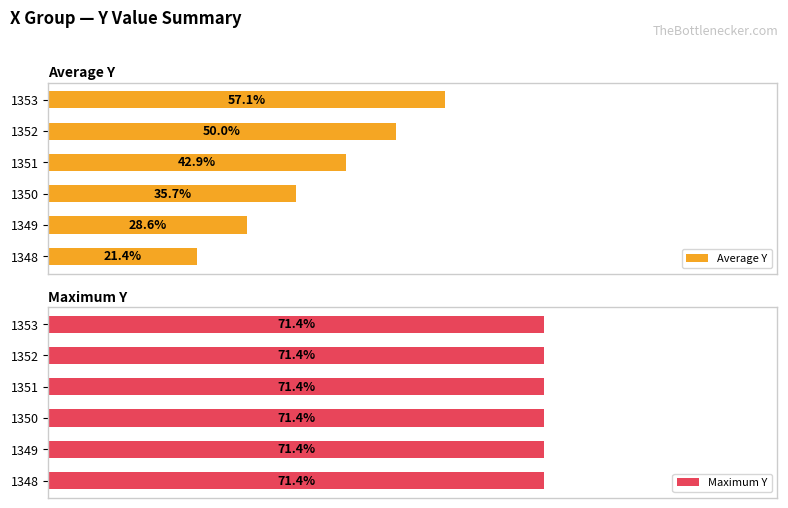

What is the value of the Average Y bar at the 6th from the left?

57.1